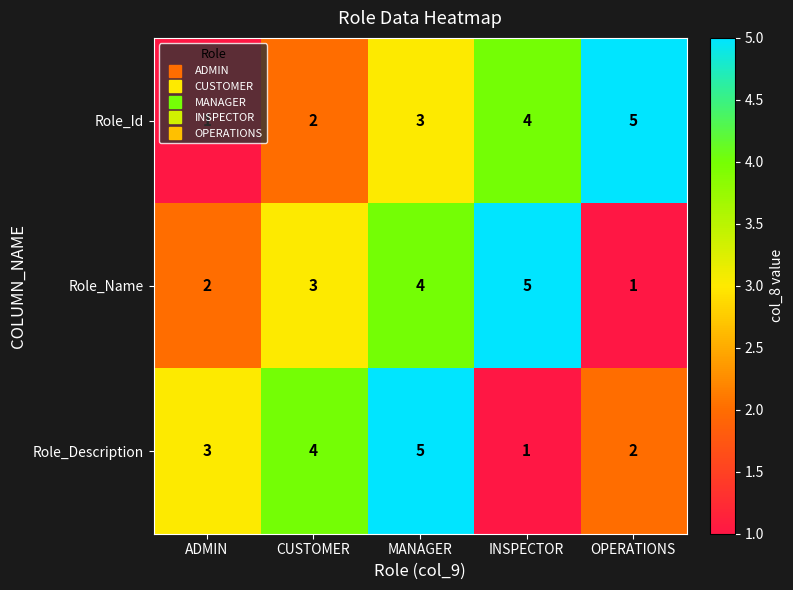

Rank the series at ADMIN from lowest to highest value.

Role_Id, Role_Name, Role_Description